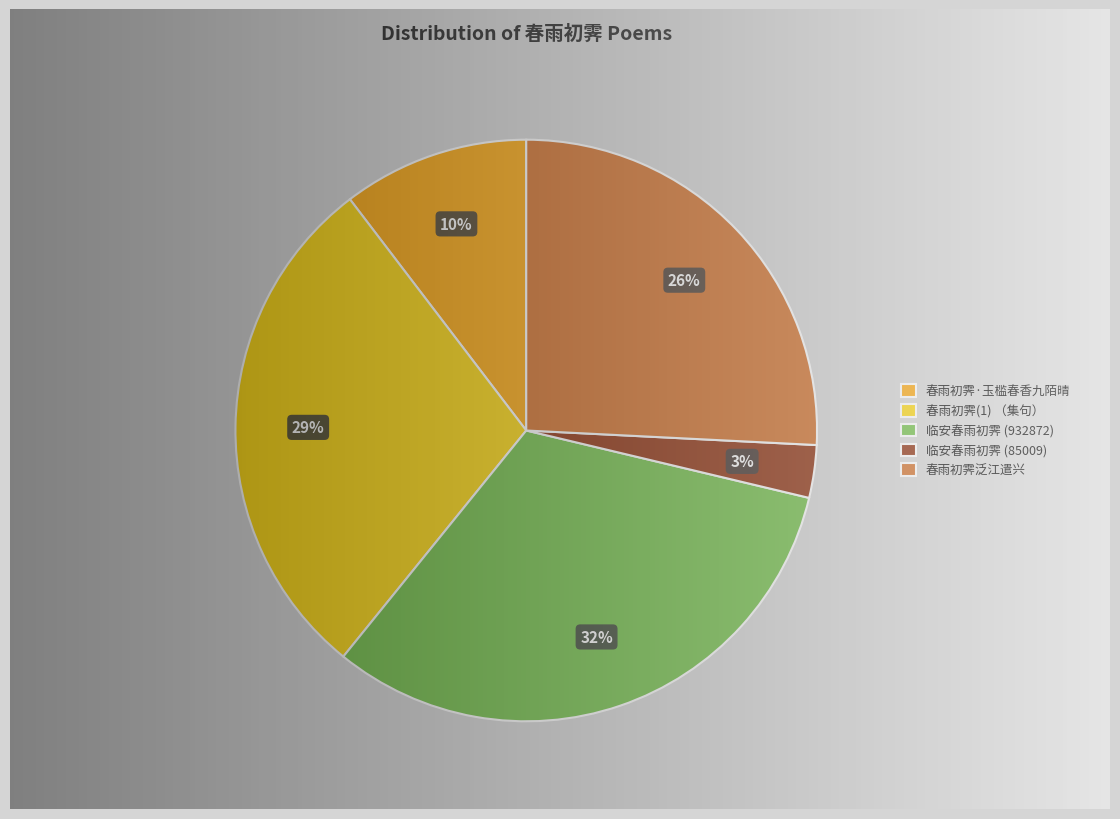

Rank the categories by value from lowest to highest.

临安春雨初霁, 春雨初霁·玉槛春香九陌晴, 春雨初霁泛江遣兴, 春雨初霁(1) （集句）, 临安春雨初霁